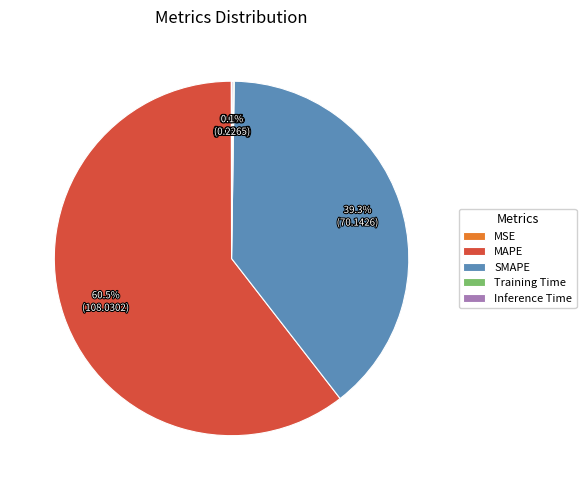

What percentage is NOT represented by MAPE?

39.5%